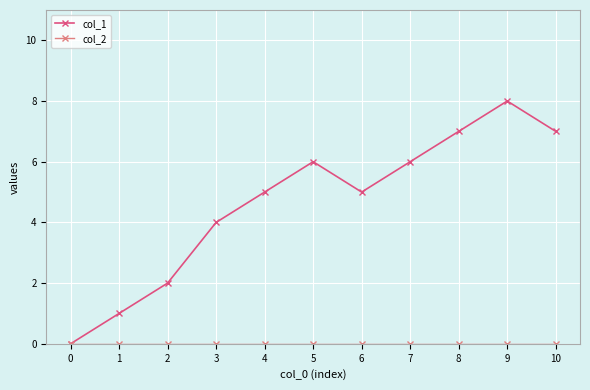

Does the chart display data point markers on the line(s)?

Yes